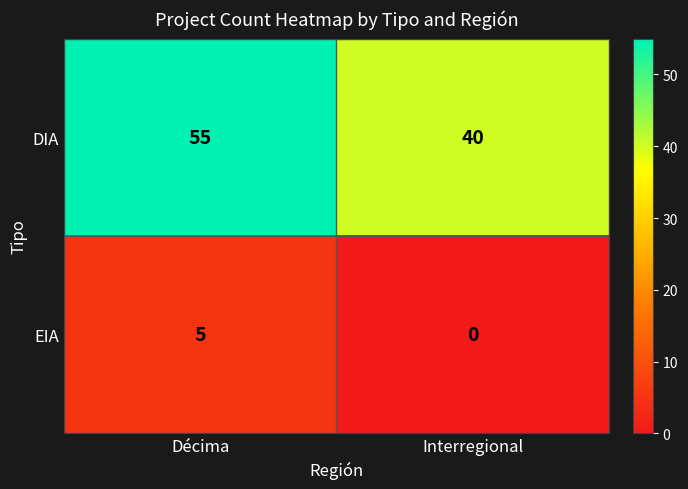

Which label corresponds to the largest value in the chart?

Décima